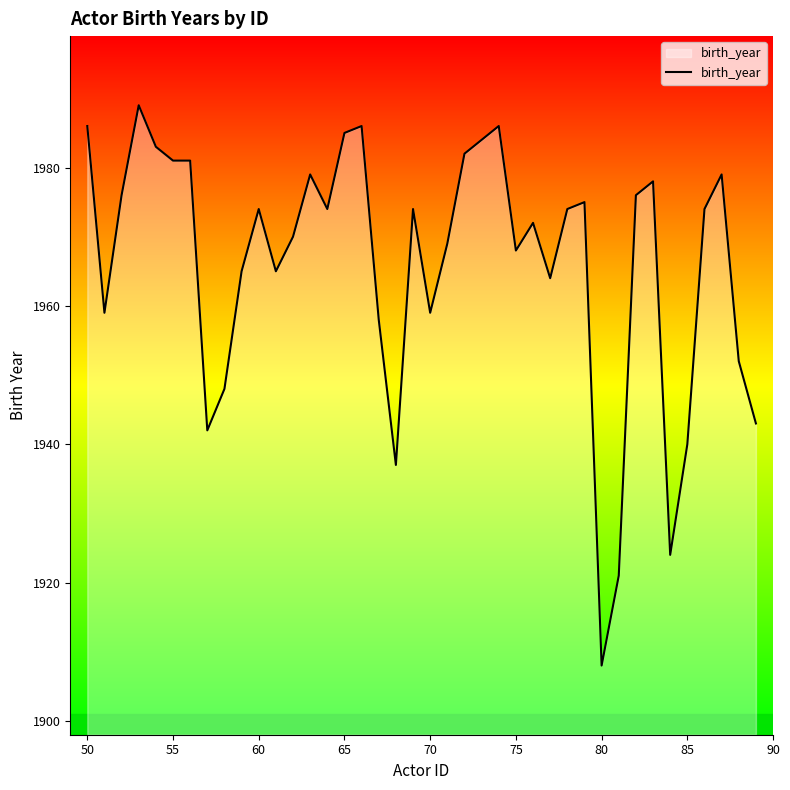

Reading right to left, list all the values displayed in this chart.

1943	1952	1979	1974	1940	1924	1978	1976	1921	1908	1975	1974	1964	1972	1968	1986	1984	1982	1969	1959	1974	1937	1958	1986	1985	1974	1979	1970	1965	1974	1965	1948	1942	1981	1981	1983	1989	1976	1959	1986